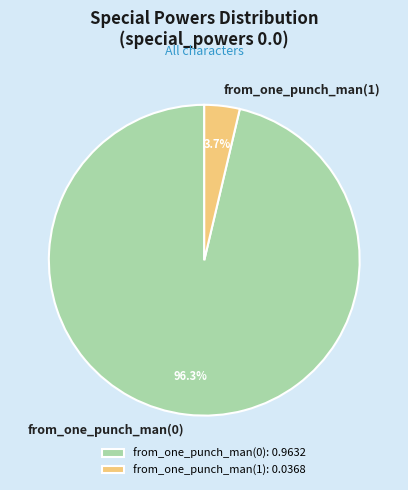

Does any single category account for the majority?

Yes